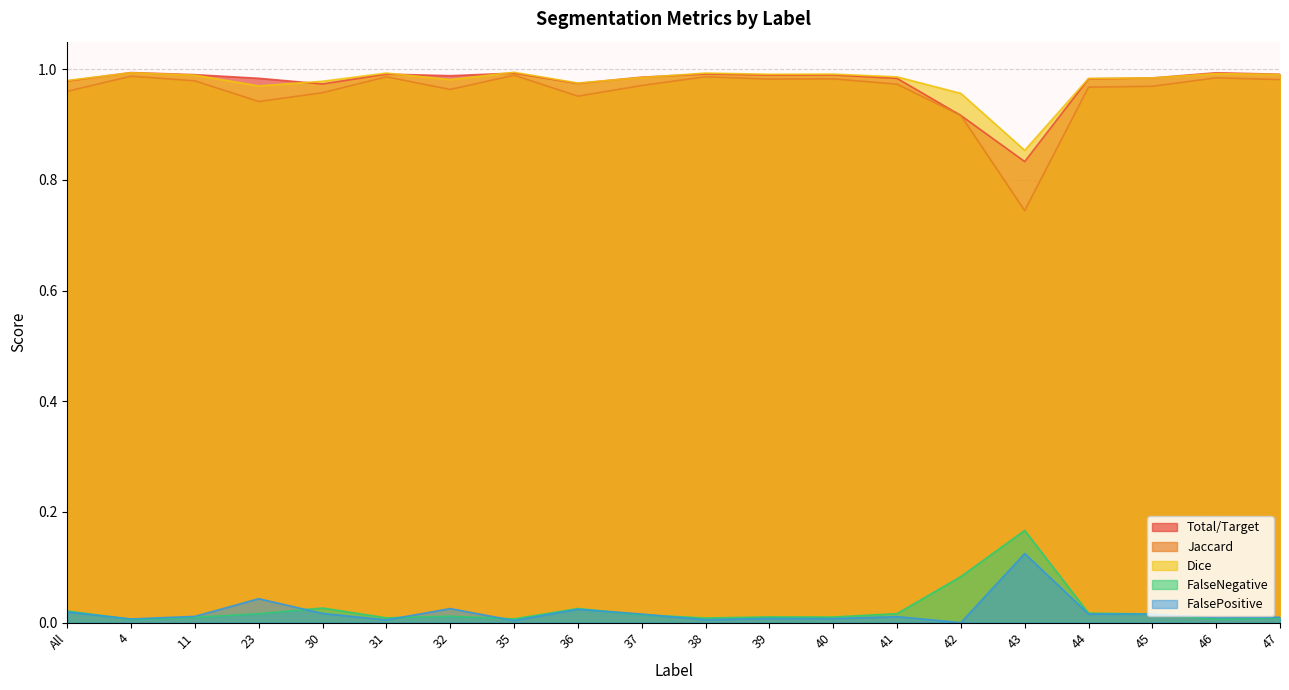

Which series ends up on top after the final intersection of Total/Target and Dice?

Total/Target